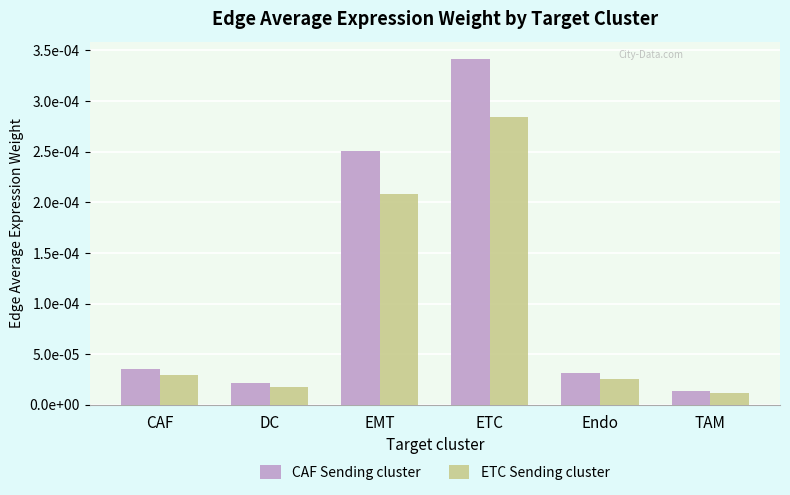

Are the bars grouped side by side (vs. stacked)?

Yes